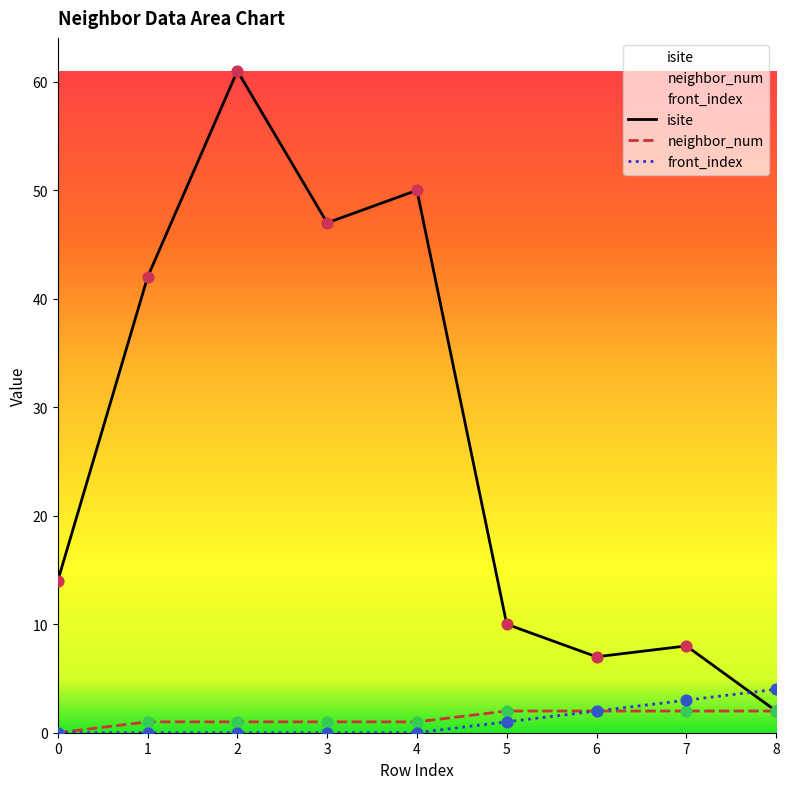

At which category is the sum across all series the highest?

2